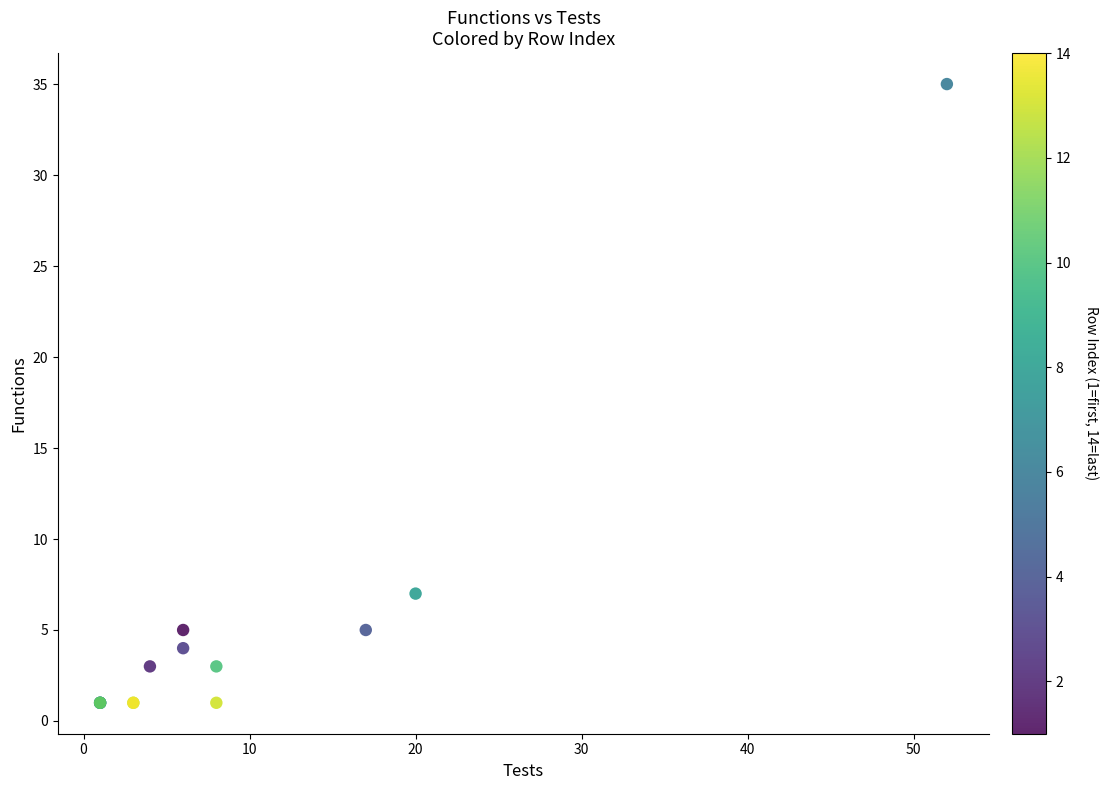

What Y value in the scatter plot is closest to 18?

7